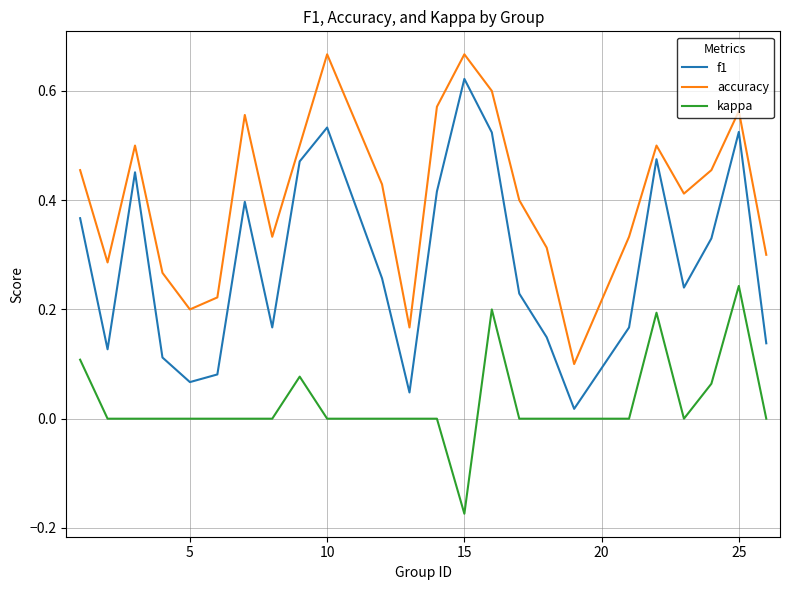

True or false: kappa and f1 cross at least once.

False